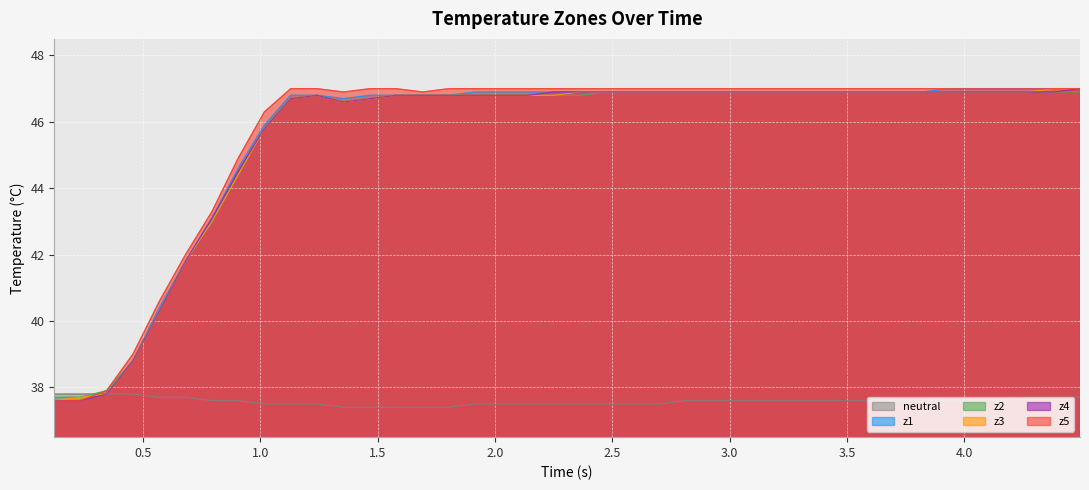

What is the smallest value displayed?

37.4